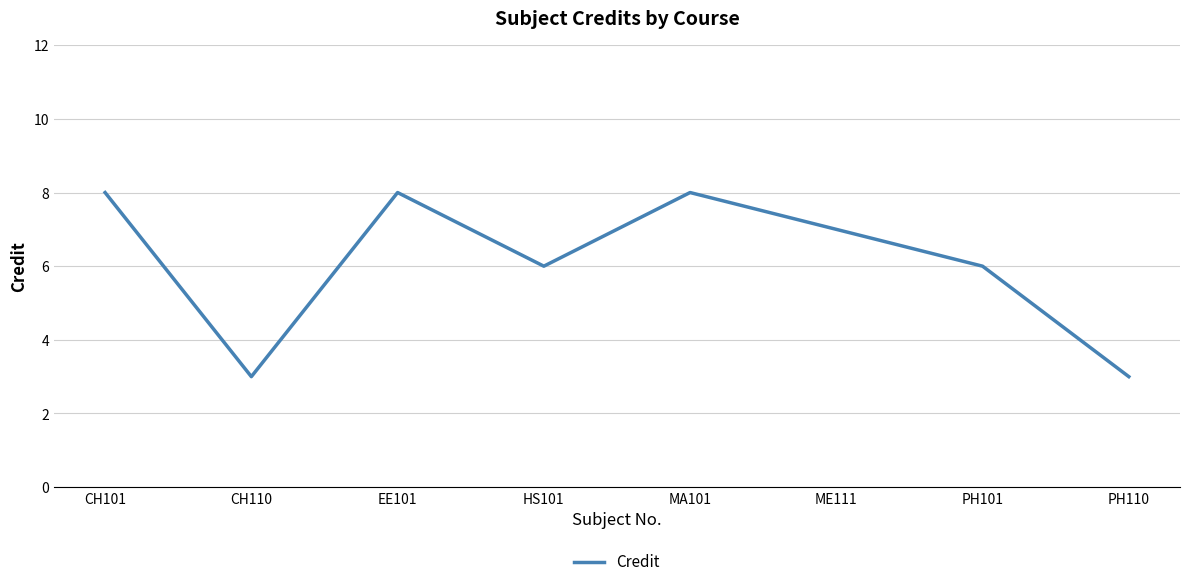

Count the number of categories in the chart.

8